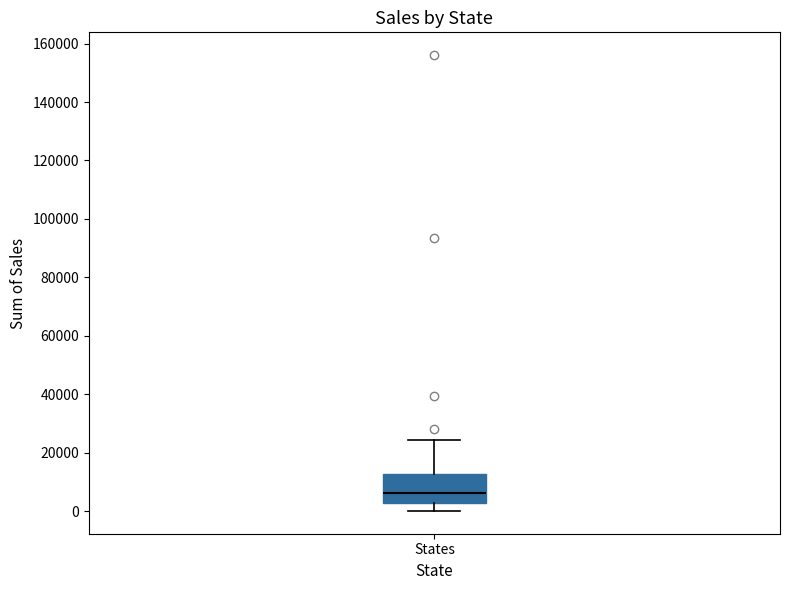

Transcribe this box plot: give where the median line is, the range the box spans, and where the two whiskers end, as read against the y-axis. The values are not printed on the chart, so give them approximately, as read against the axis.

median 6000, box 2000 to 12000, whiskers 0 to 24000